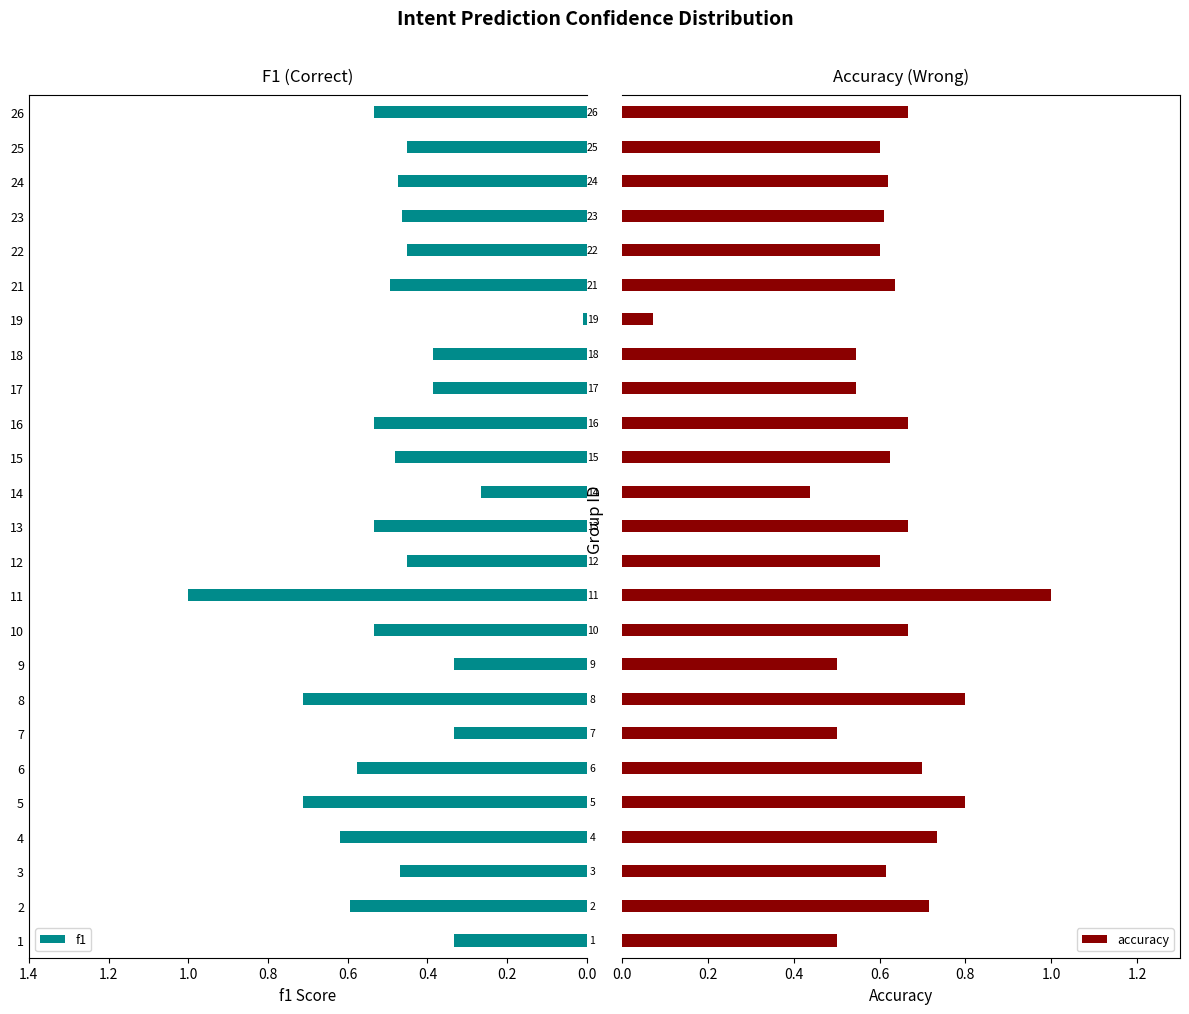

What is the sum of all f1 values?

12.1